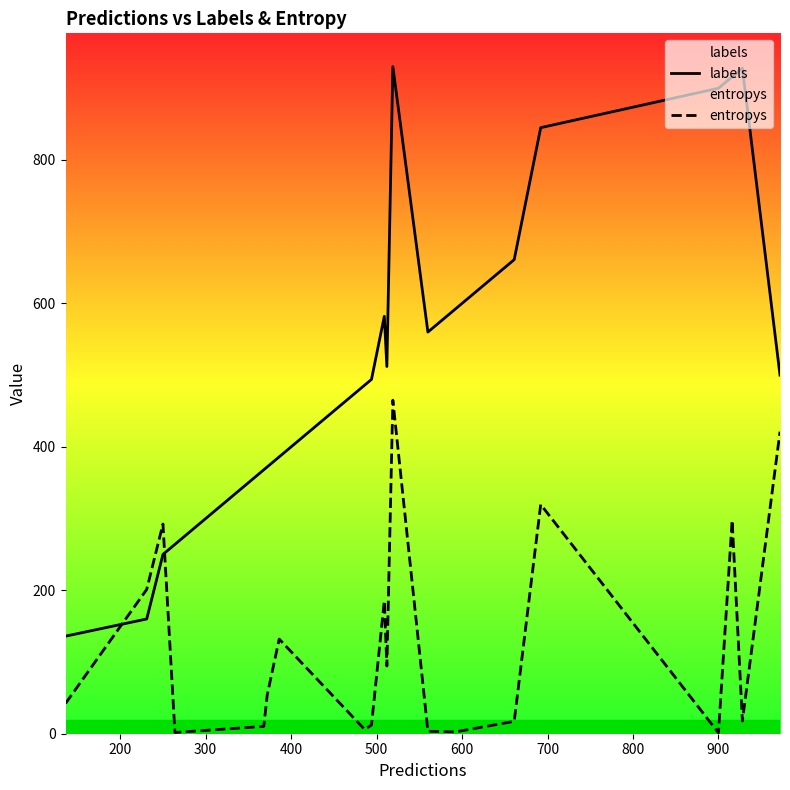

Which series has the largest range (max minus min)?

labels